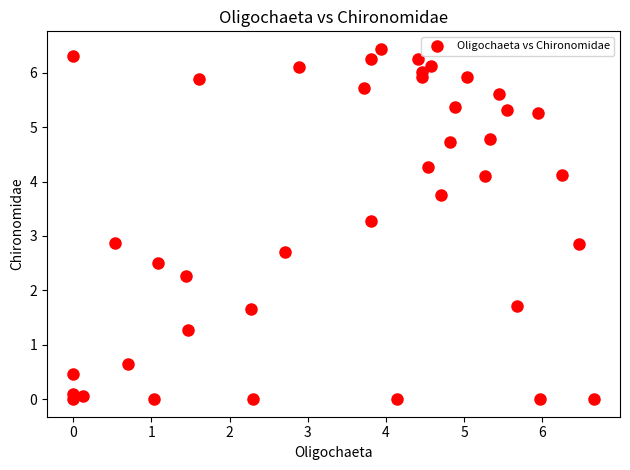

What is the range of X values (max minus min)?

6.7